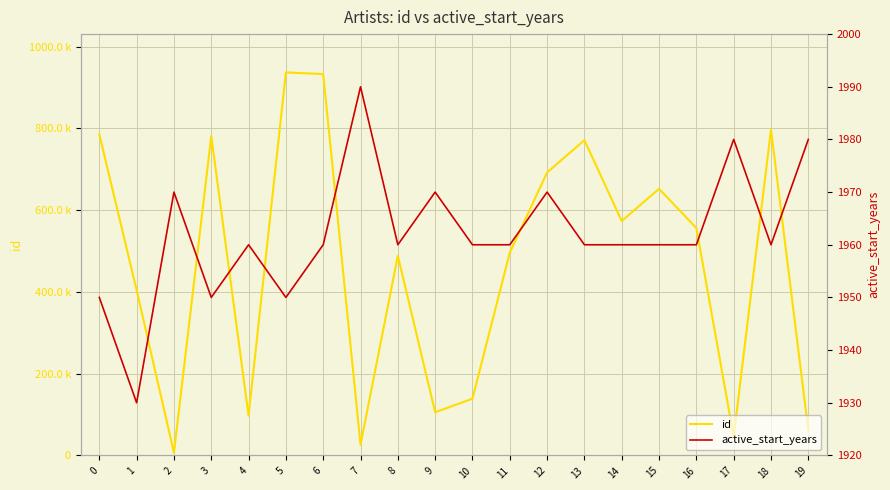

True or false: active_start_years and id cross at least once.

False